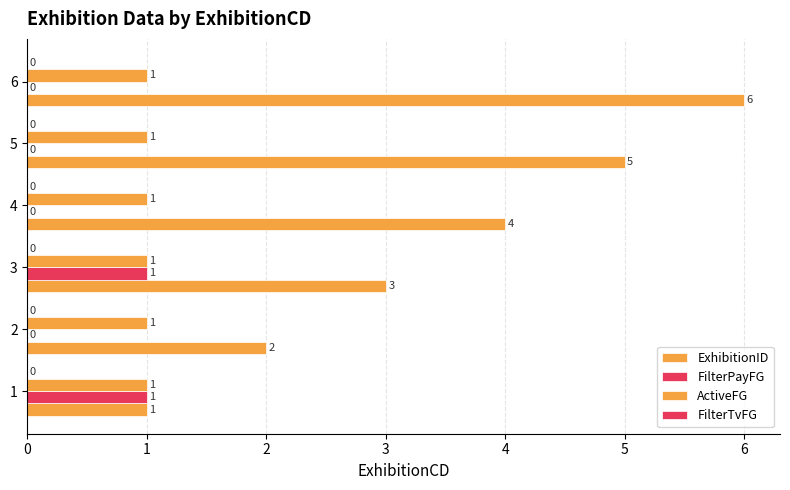

Which series has the largest total across all categories?

ExhibitionID